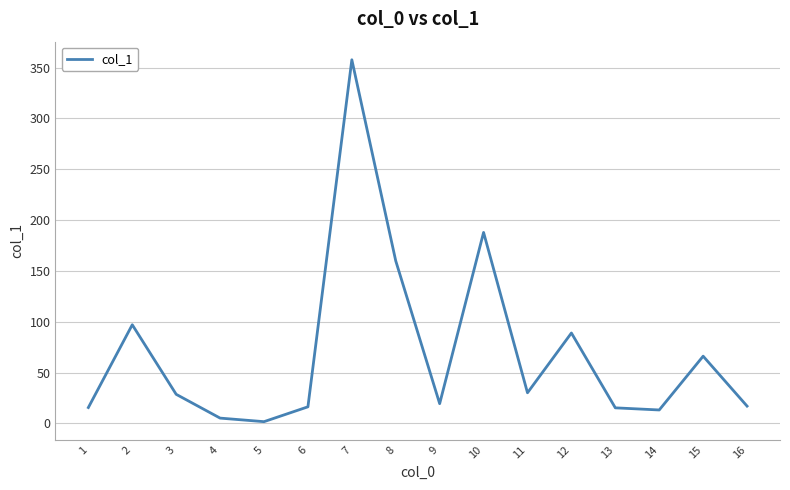

Is this an area chart (filled region under the line)?

No